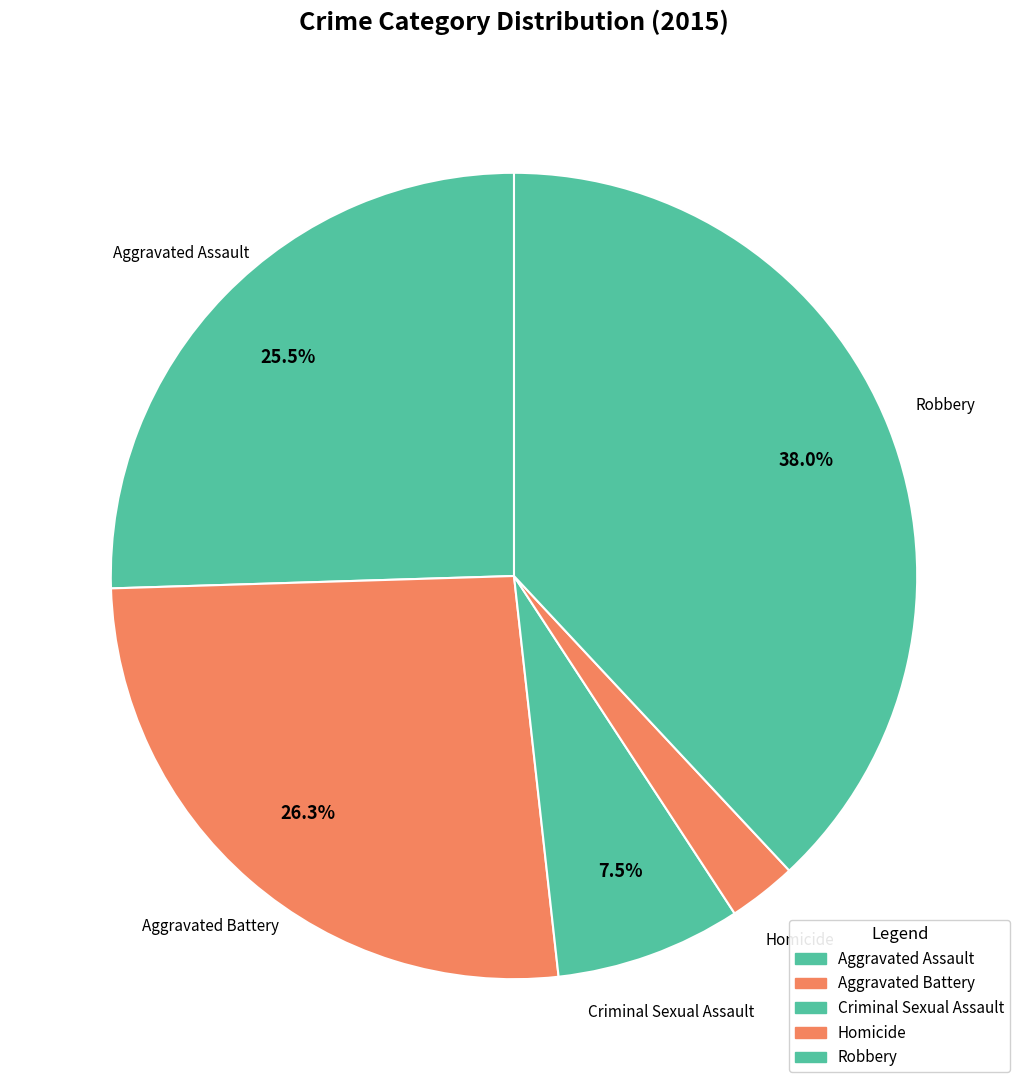

What is the change in value from Aggravated Battery to Robbery?

+30